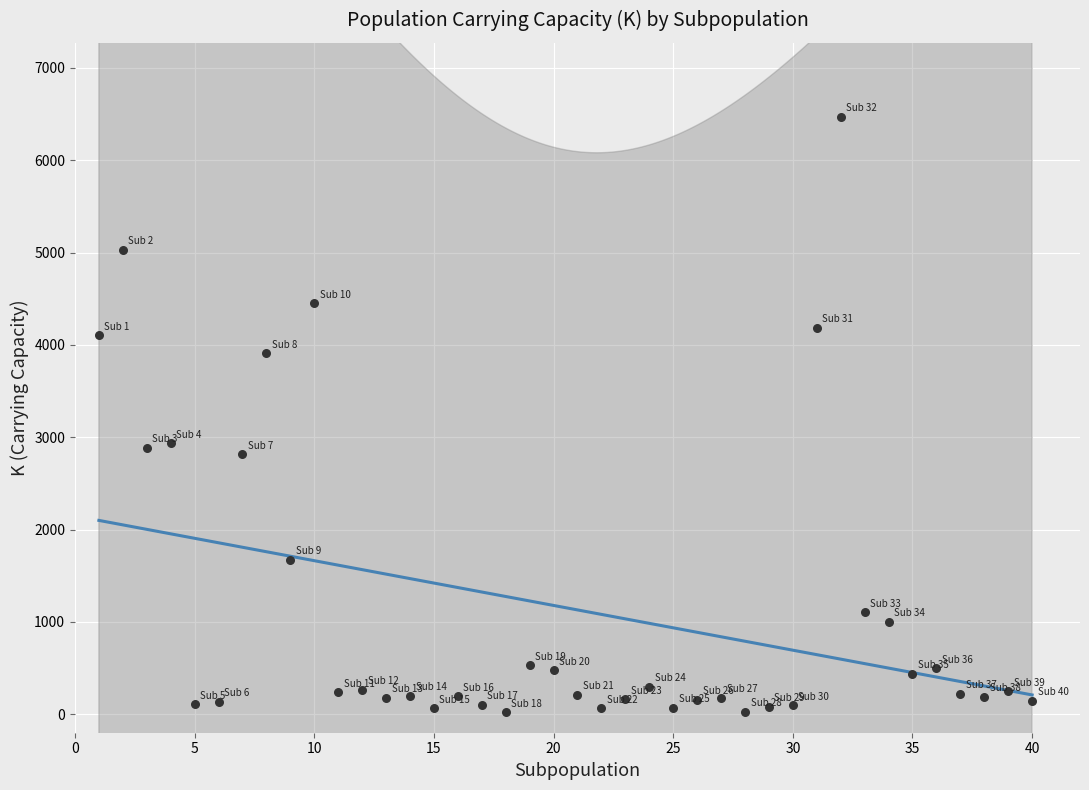

What is the range of X values (max minus min)?

39